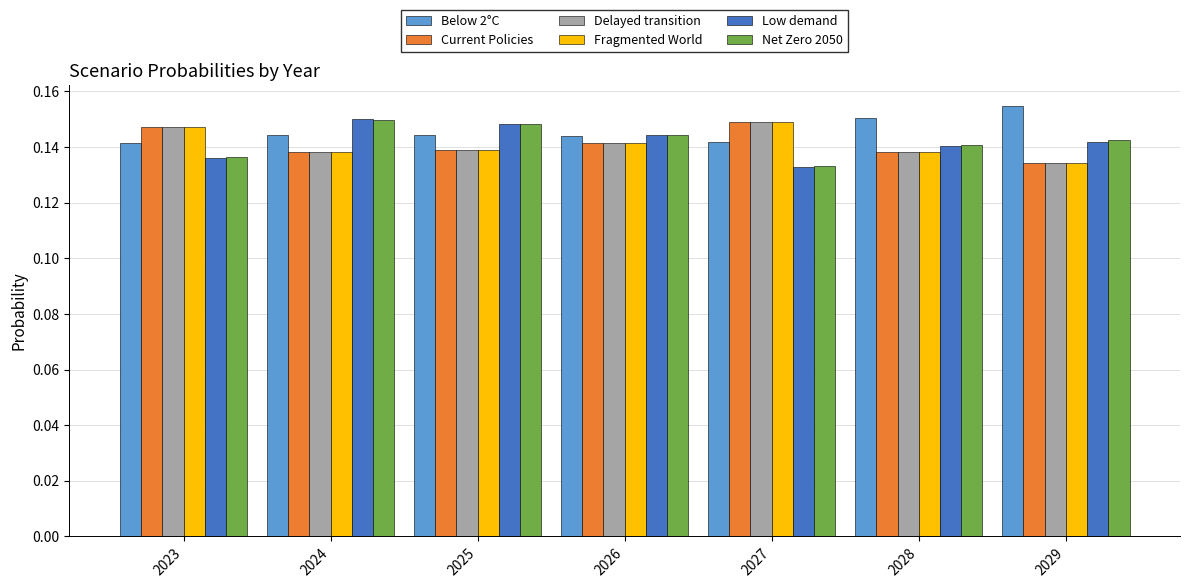

The value of Below 2°C at 2023 is 0.2. True or false?

False